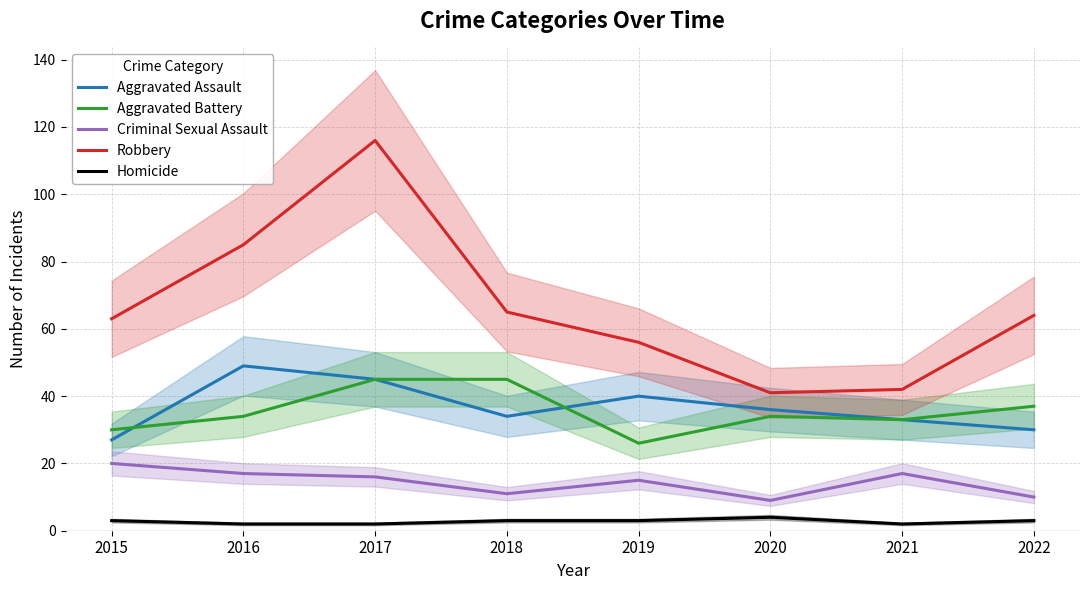

True or false: Robbery and Aggravated Battery intersect in this chart.

False